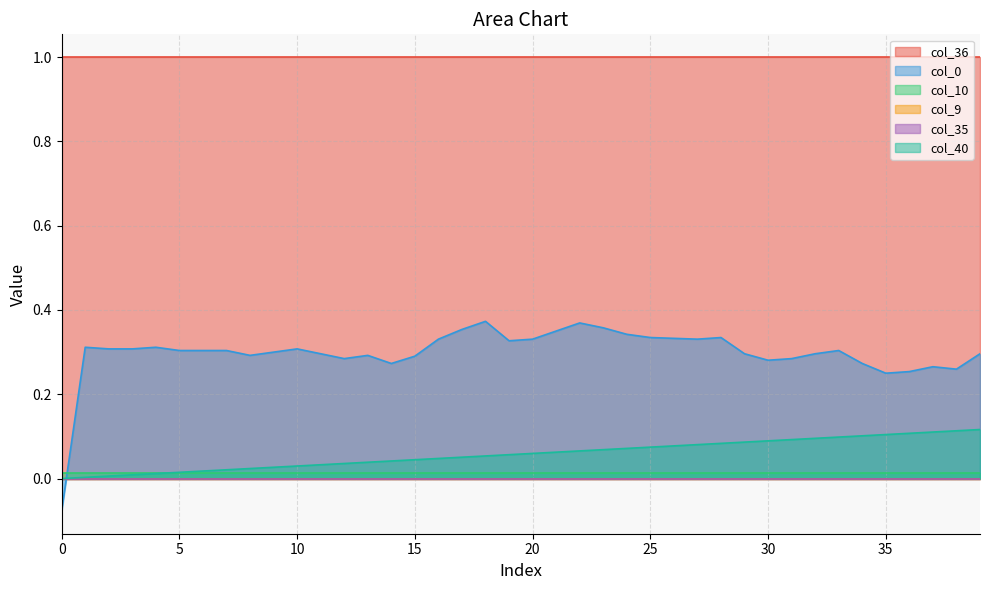

What is the average value of the col_0 series?

0.3